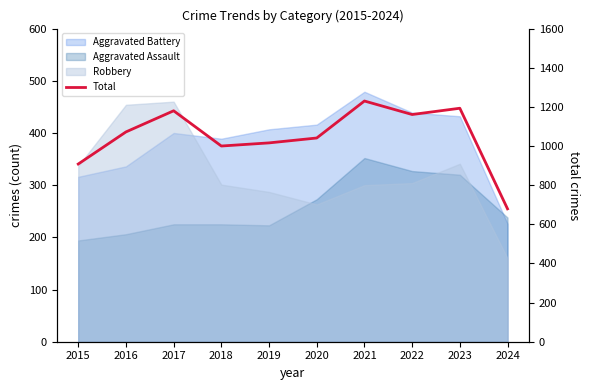

What is the sum of all values?

10480